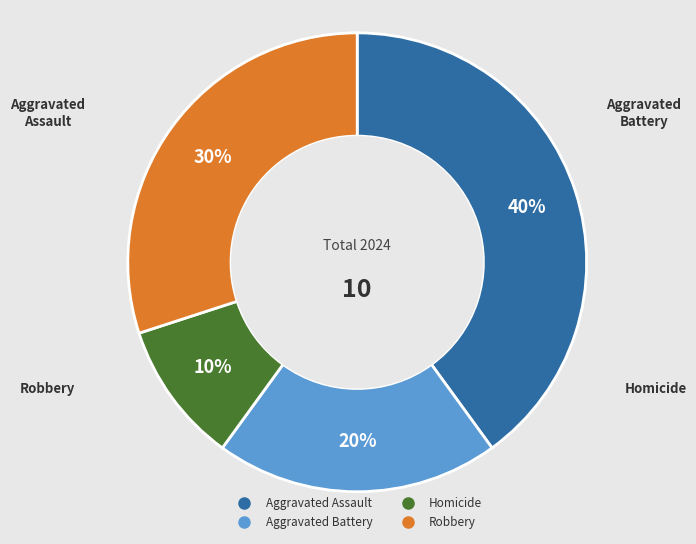

Does Aggravated Battery account for over 50% of the chart?

No